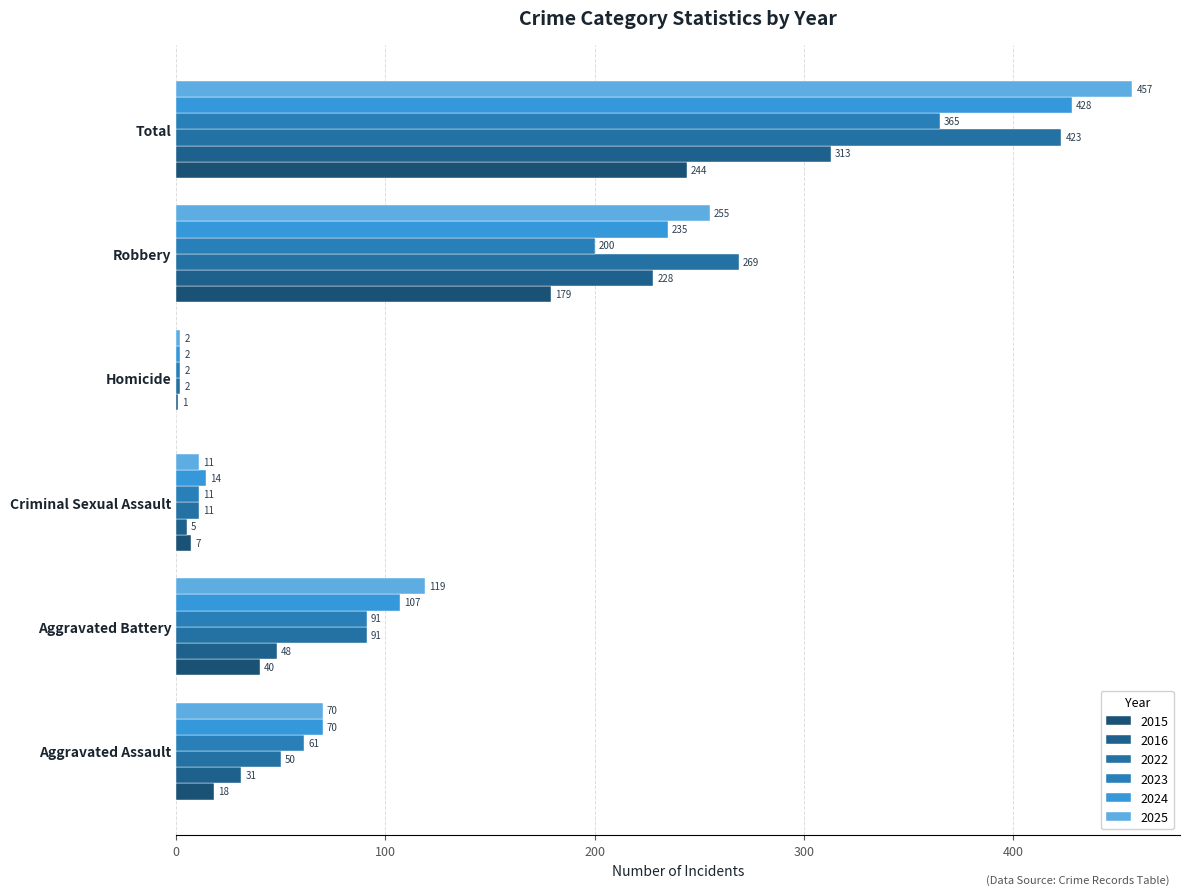

Rank the series at Total from lowest to highest value.

2015, 2016, 2023, 2022, 2024, 2025